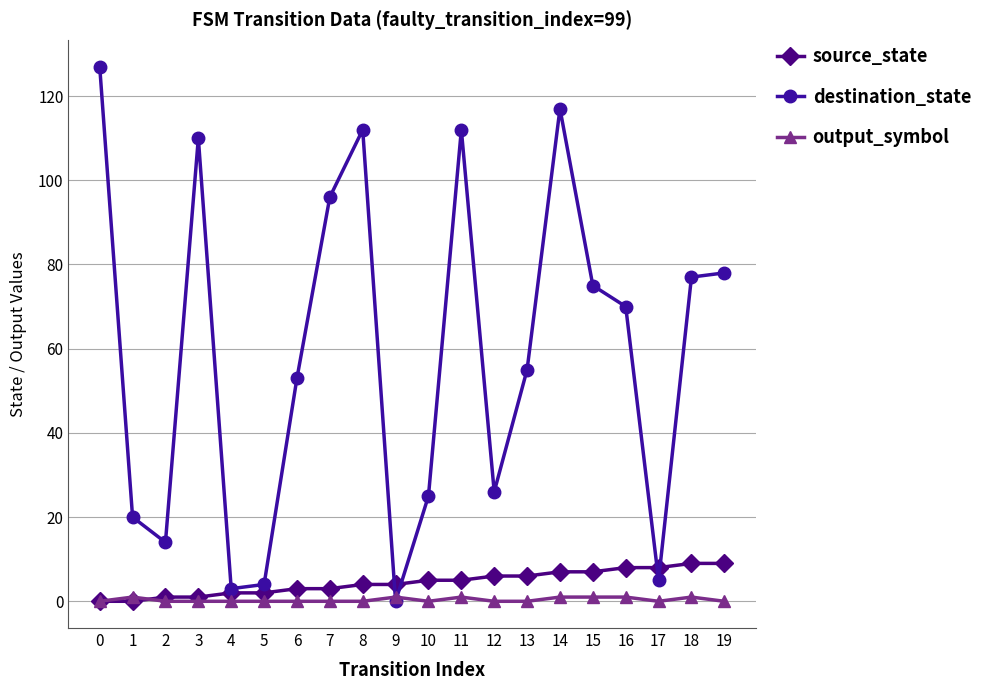

Reading right to left, list all the values displayed in this chart.

source_state: 9	9	8	8	7	7	6	6	5	5	4	4	3	3	2	2	1	1	0	0
destination_state: 78	77	5	70	75	117	55	26	112	25	0	112	96	53	4	3	110	14	20	127
output_symbol: 0	1	0	1	1	1	0	0	1	0	1	0	0	0	0	0	0	0	1	0